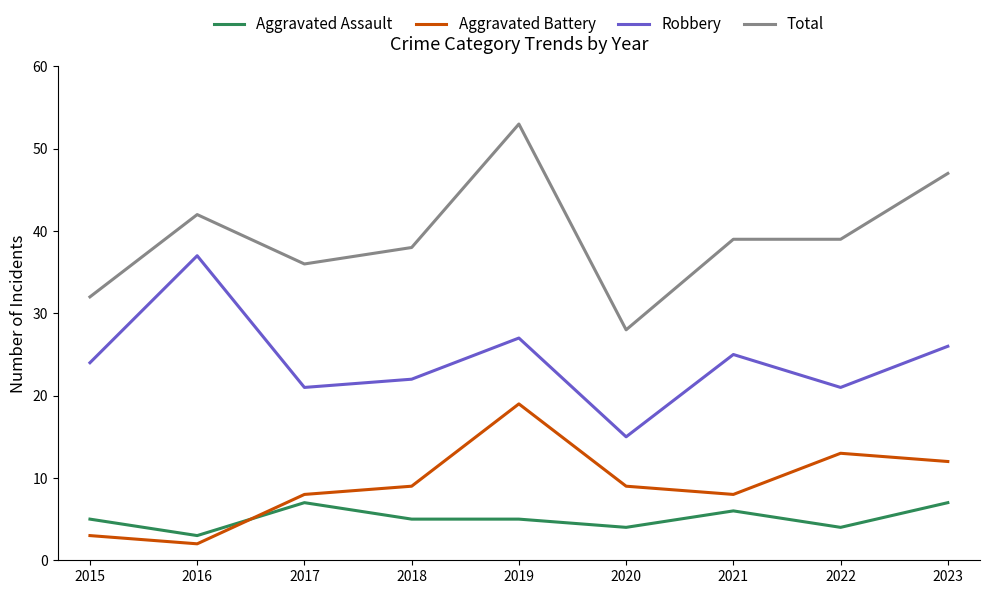

True or false: Total and Aggravated Assault intersect in this chart.

False